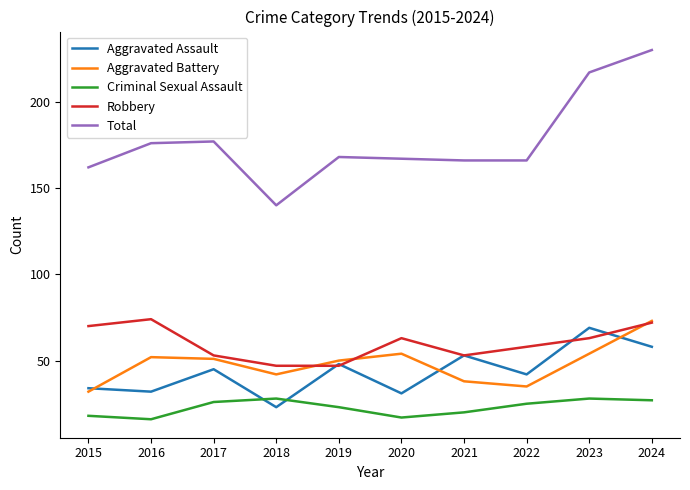

True or false: Criminal Sexual Assault and Robbery intersect in this chart.

False